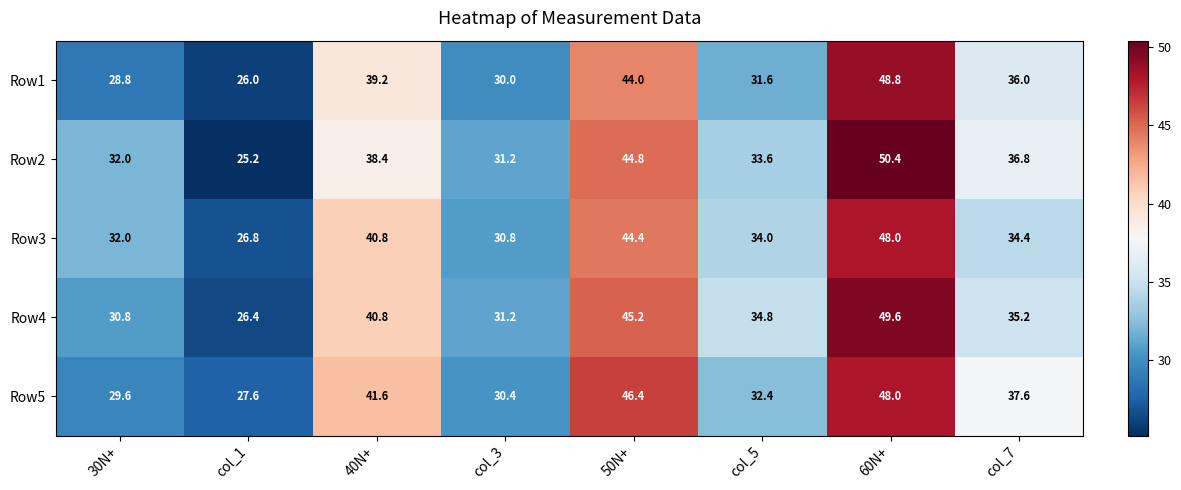

At which category does the chart reach its minimum across all series?

col_1